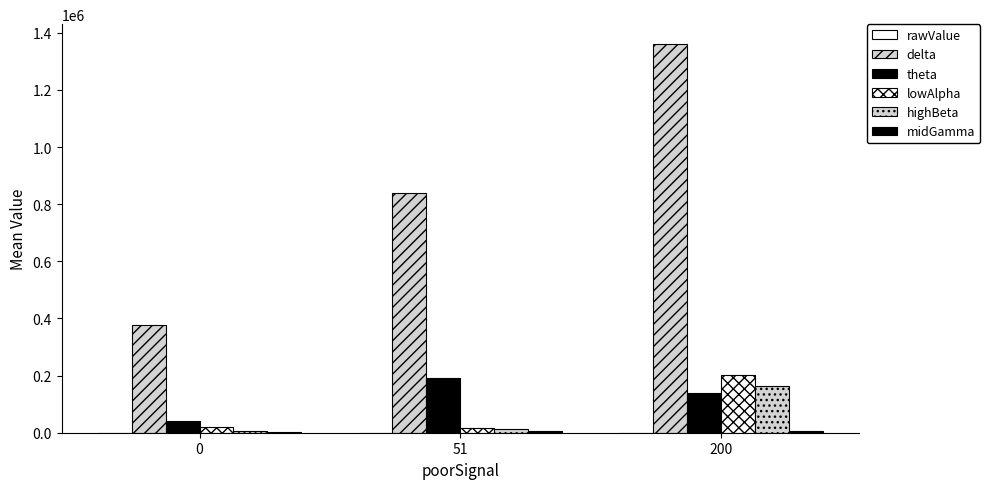

How many categories are shown in the chart?

3